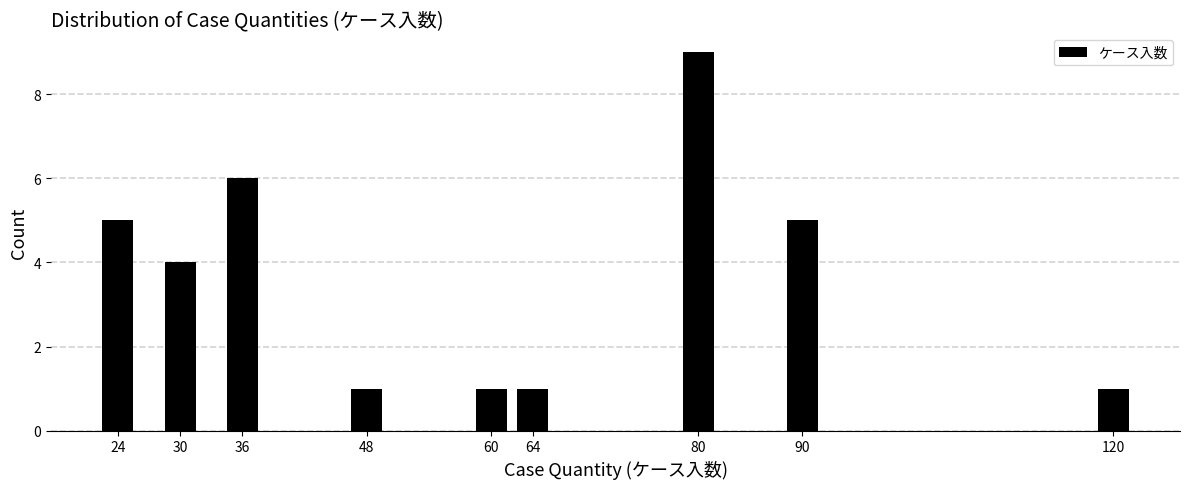

Reading left to right, transcribe all the data shown in this chart.

24=5	30=4	36=6	48=1	60=1	64=1	80=9	90=5	120=1